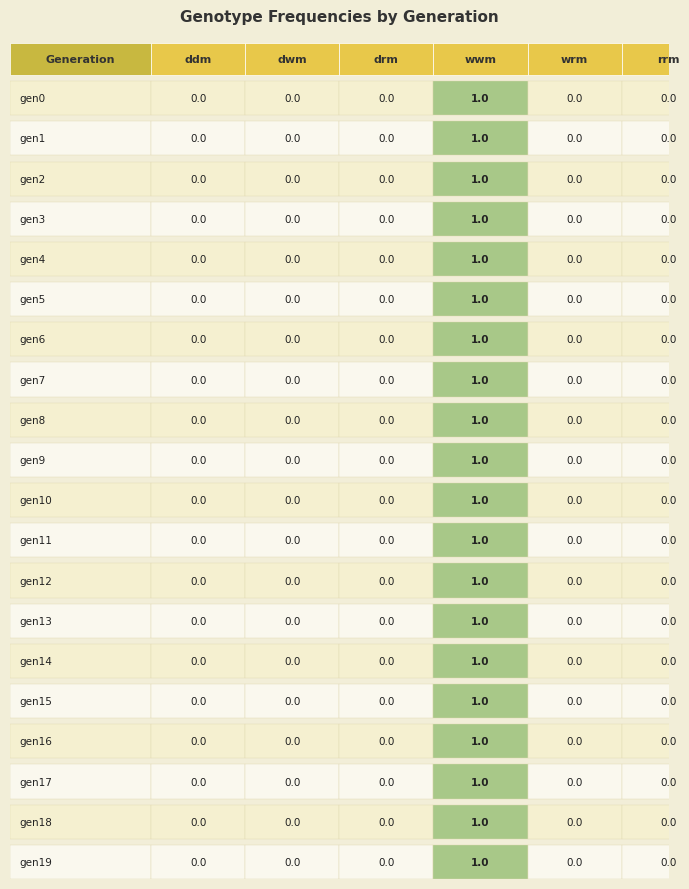

List the series in order of their peak value, lowest first.

ddm, dwm, drm, wrm, rrm, wwm